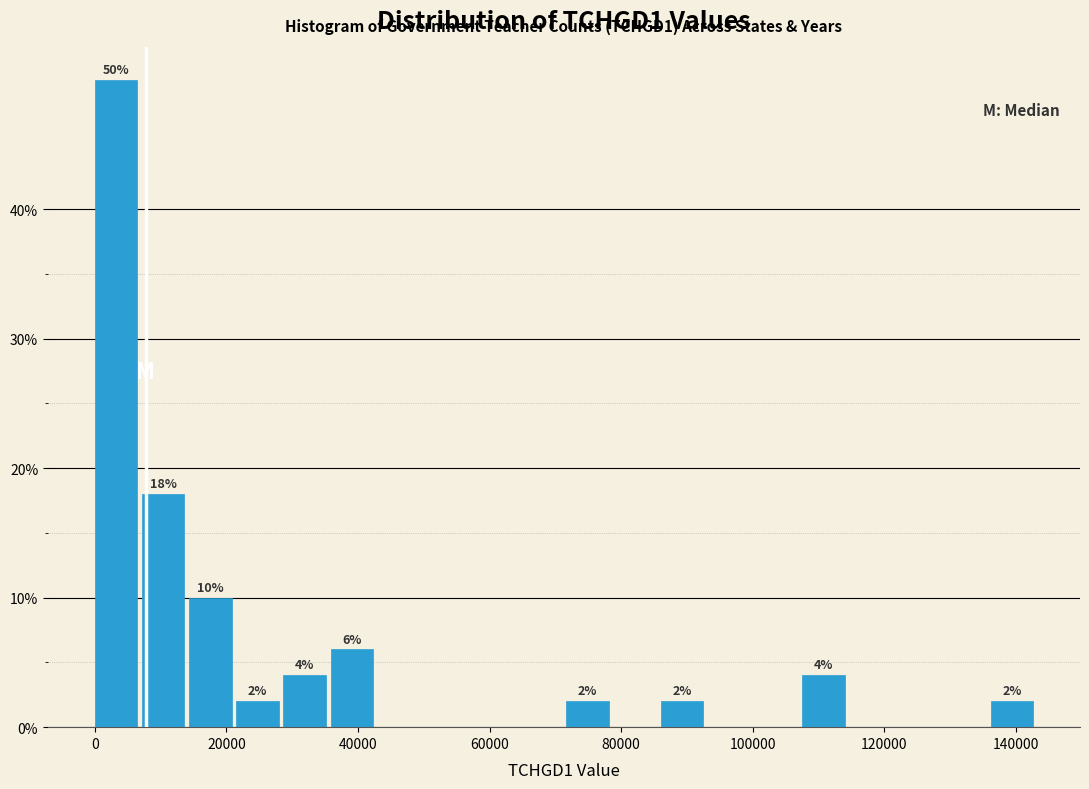

Around what value on the x-axis is the tallest bar? Give the approximate position of its centre, as read against the axis.

4000